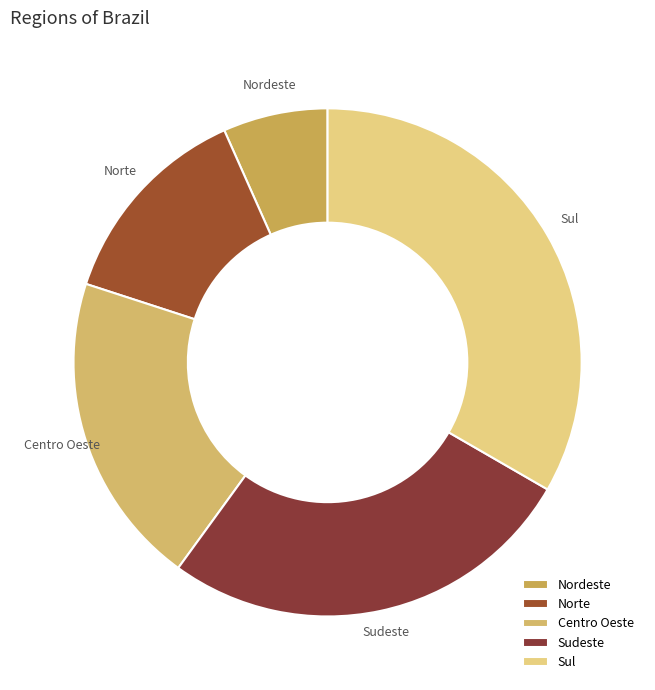

The Nordeste slice represents 1% of the pie. True or false?

False